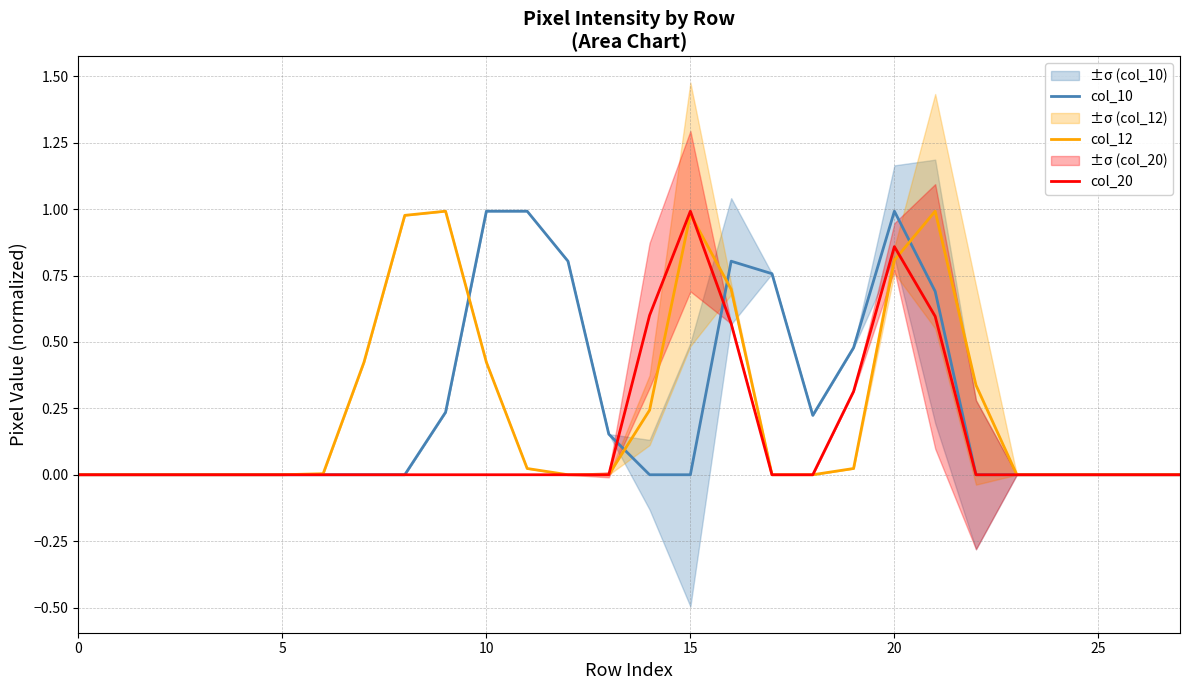

What is the spread (max minus min) of values at 19?

0.5